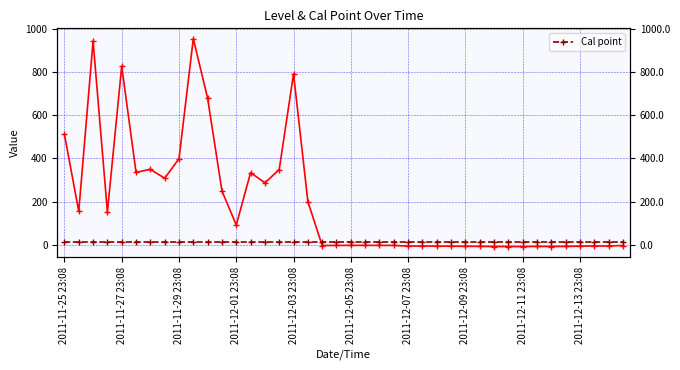

Which label corresponds to the smallest value in the chart?

2011-12-11 23:08